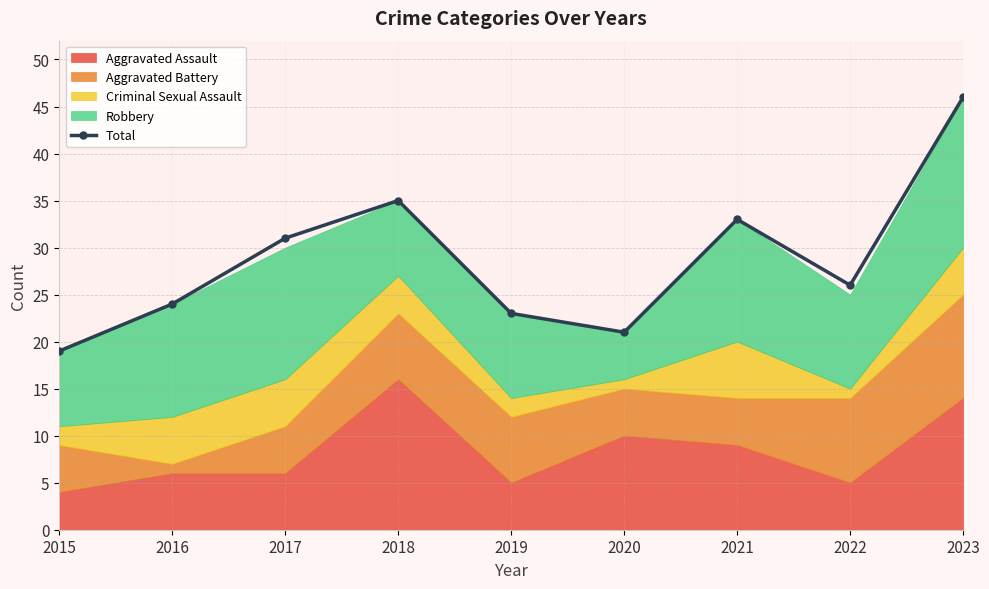

How many categories are shown in the chart?

9